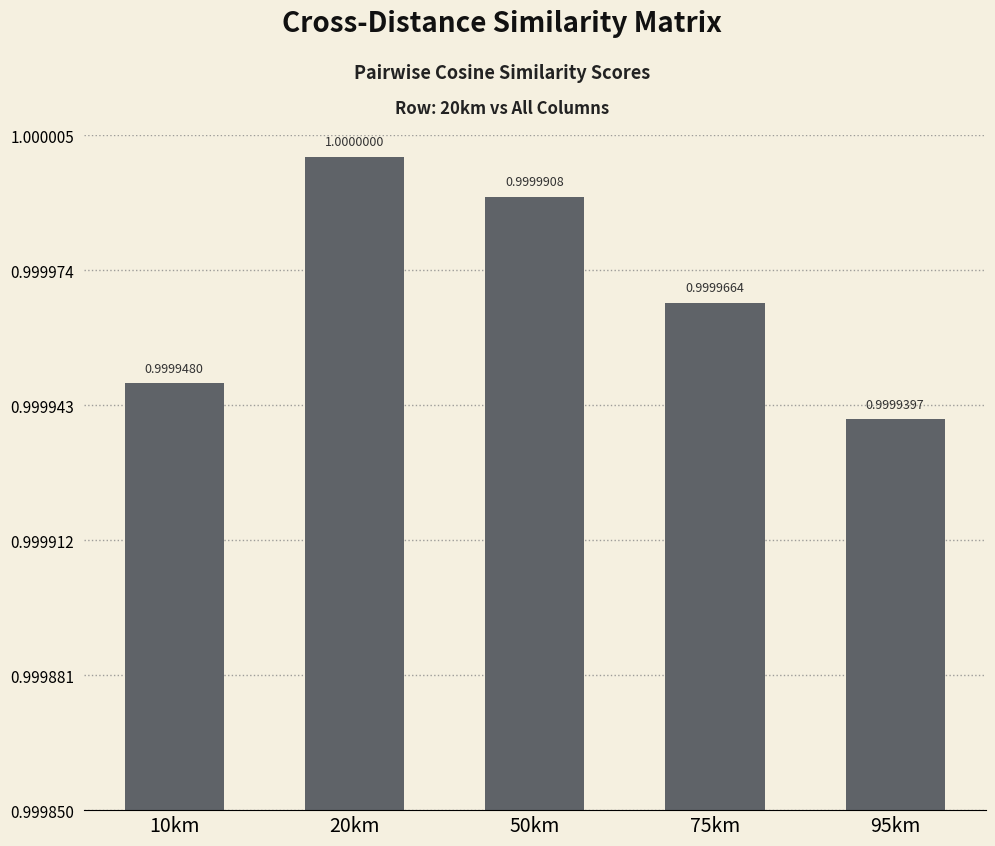

What is the label of the 1st bar from the left?

10km